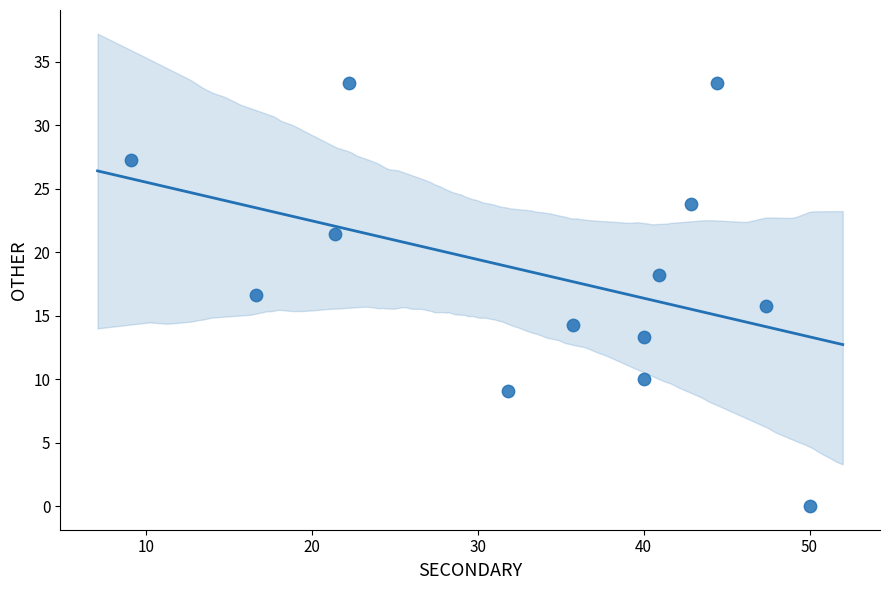

What is the range of X values (max minus min)?

40.9